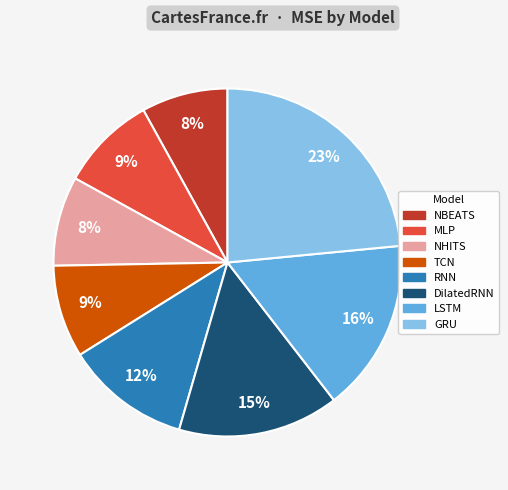

Do MLP and RNN together represent more than half of the pie?

No